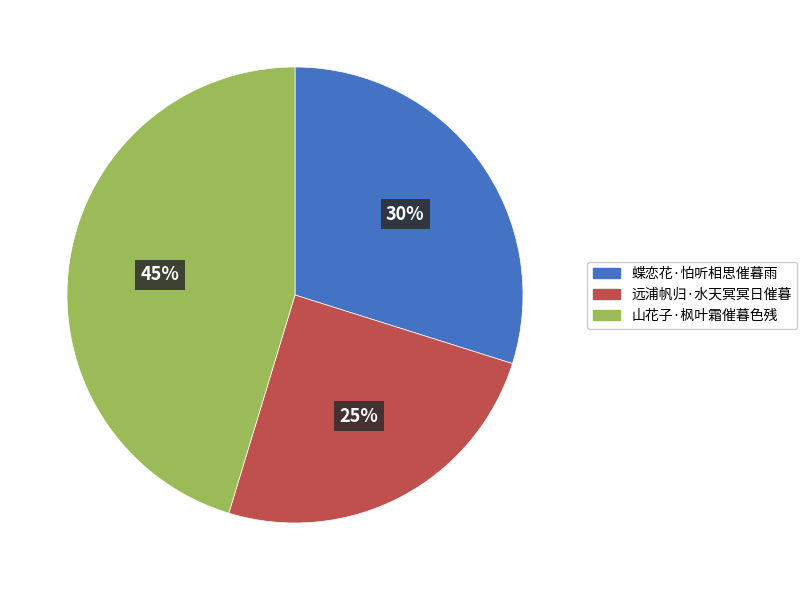

Rank the categories by value from highest to lowest.

山花子·枫叶霜催暮色残, 蝶恋花·怕听相思催暮雨, 远浦帆归·水天冥冥日催暮